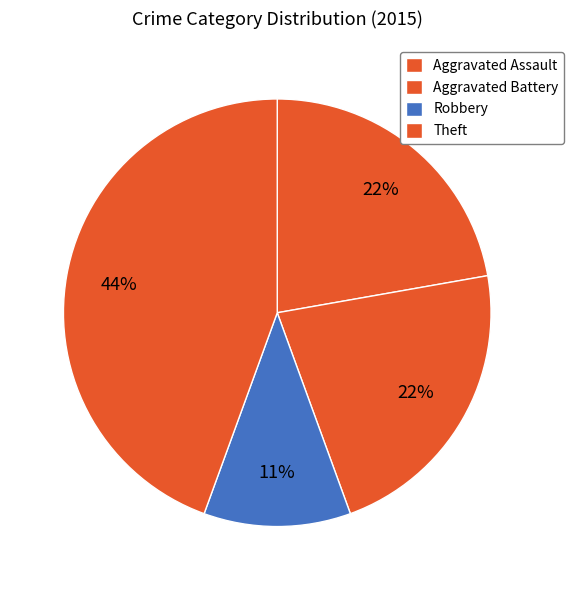

To the nearest percent, what portion does Robbery represent?

11%